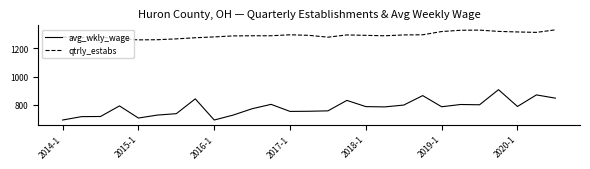

True or false: qtrly_estabs and avg_wkly_wage intersect in this chart.

False